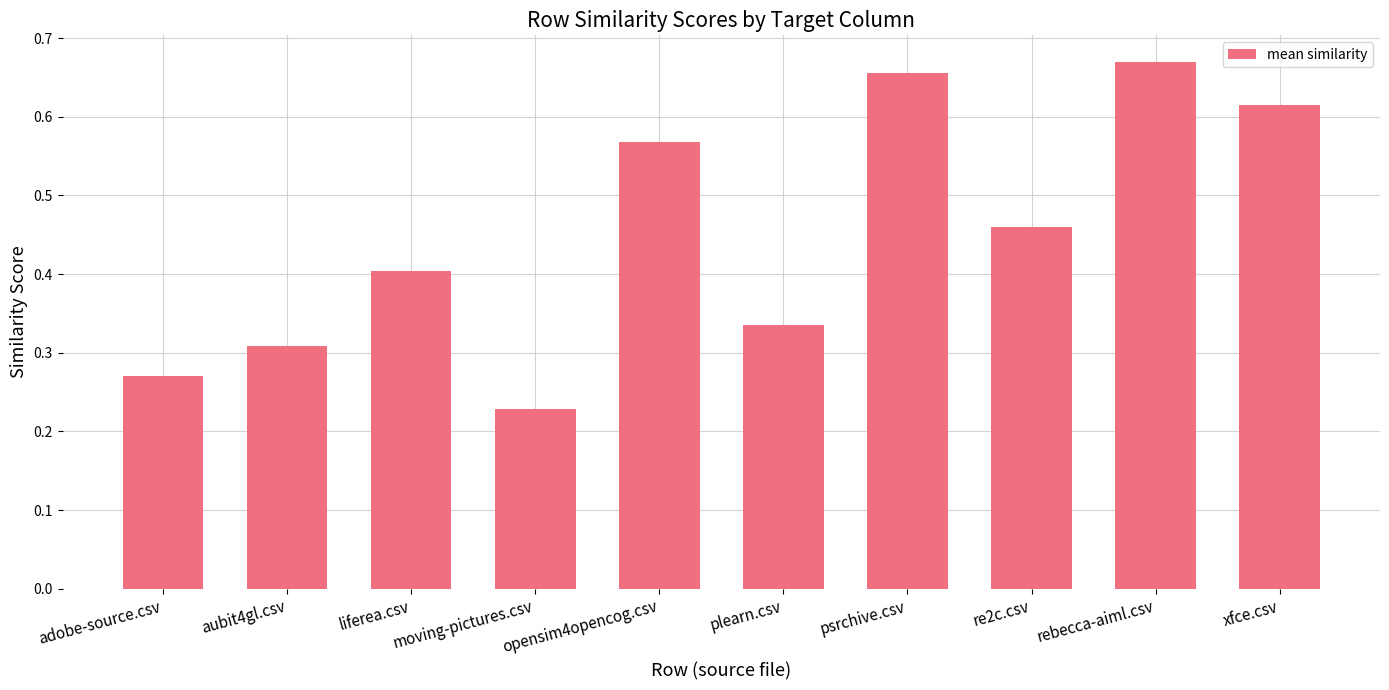

Between plearn.csv and moving-pictures.csv, which is larger?

plearn.csv